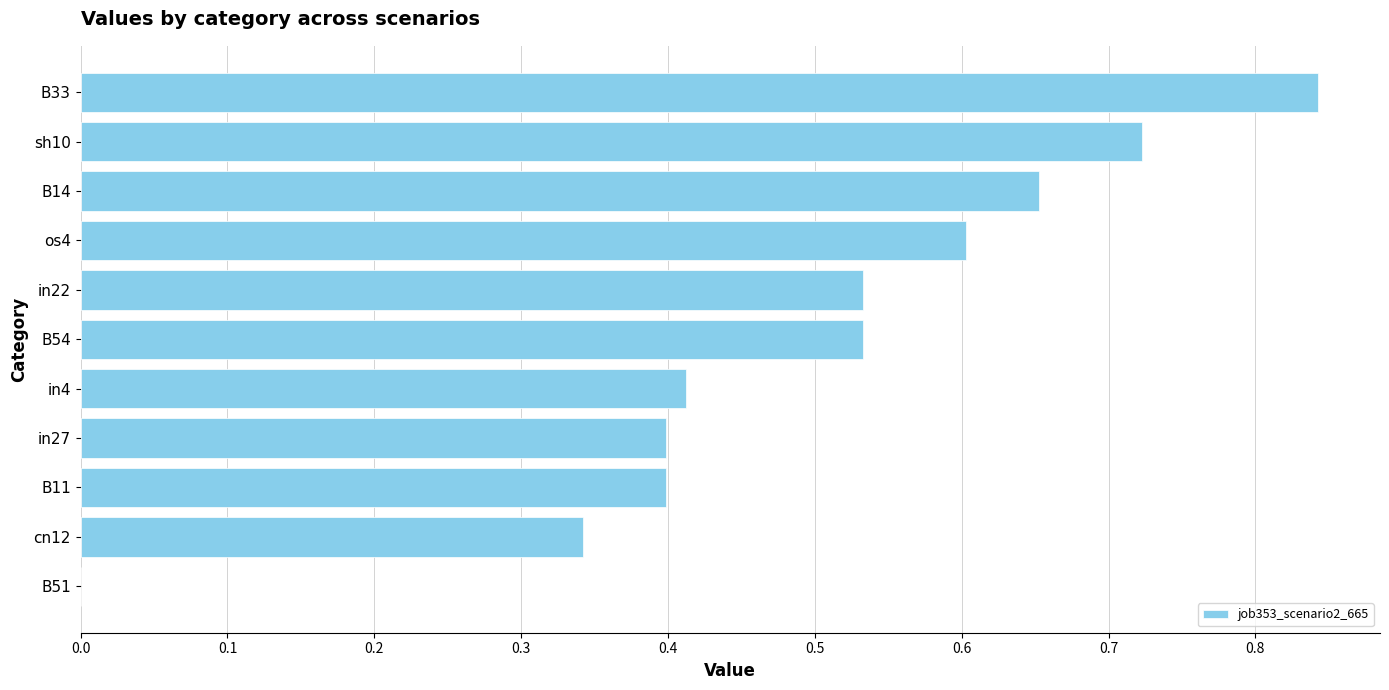

Is it true that the value at os4 is 0.3?

False